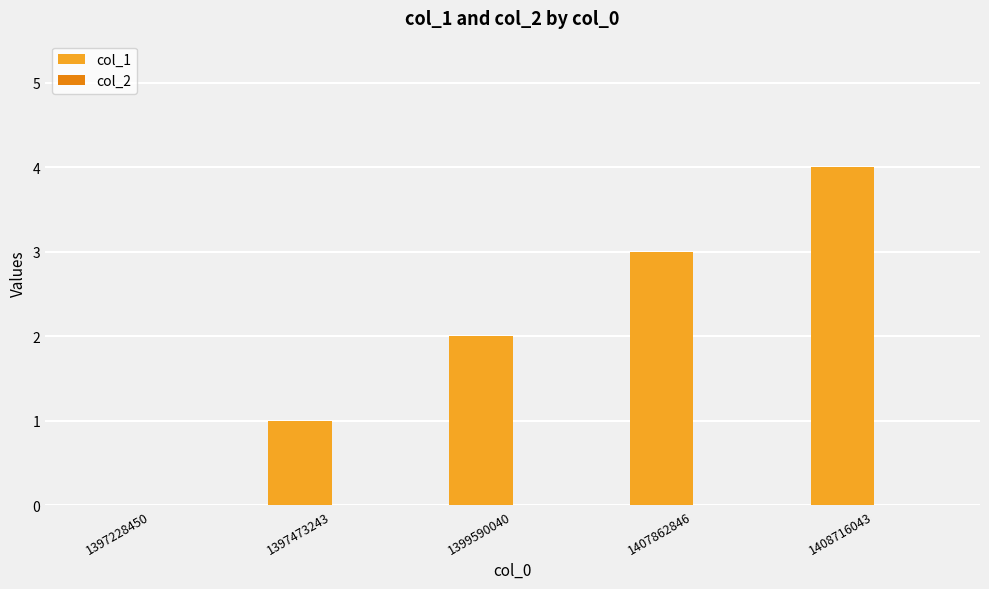

What is the sum of all values?

10